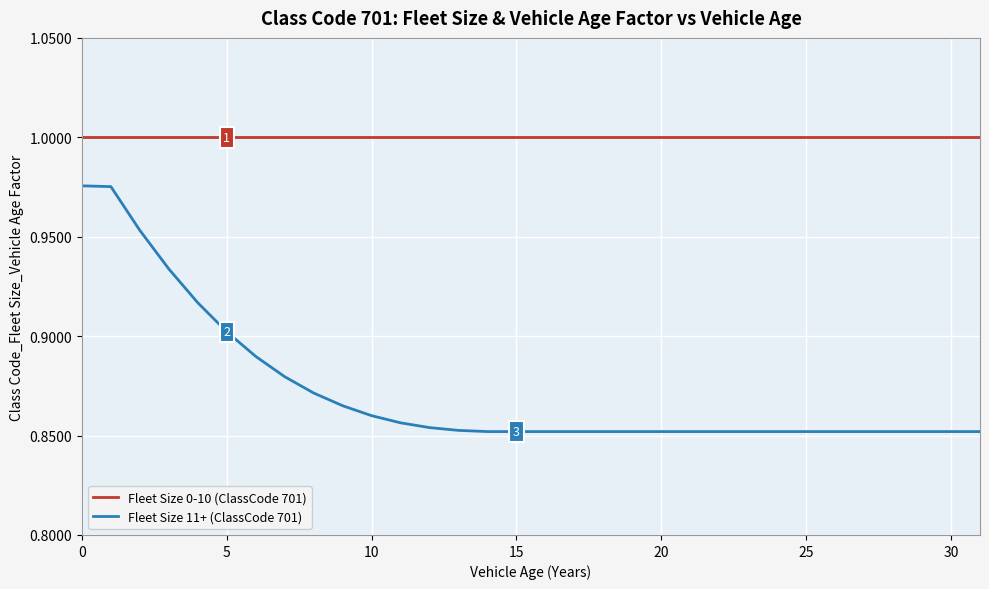

Rank the series by their average value, from lowest to highest.

Fleet Size 11+ (ClassCode 701), Fleet Size 0-10 (ClassCode 701)